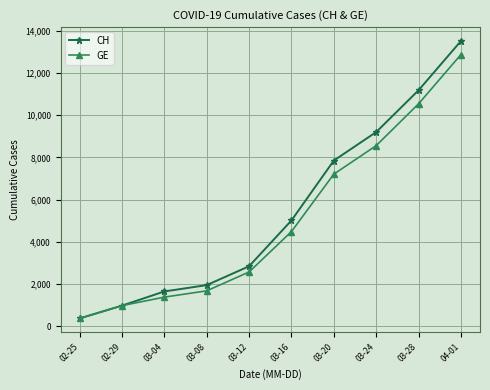

What is the value of the GE point at the 4th from the left?

1681